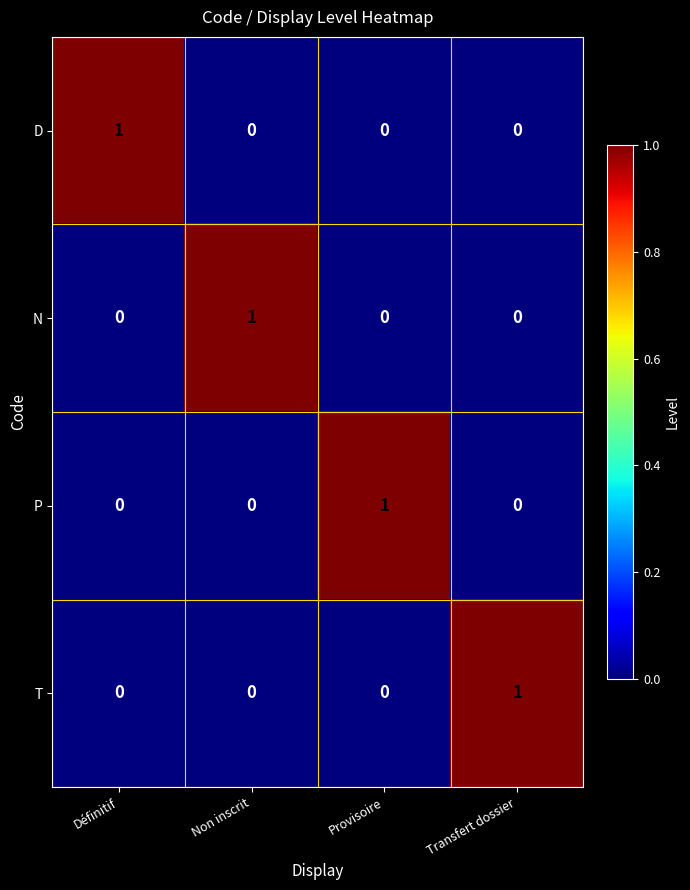

At how many categories does at least one series exceed 0?

4